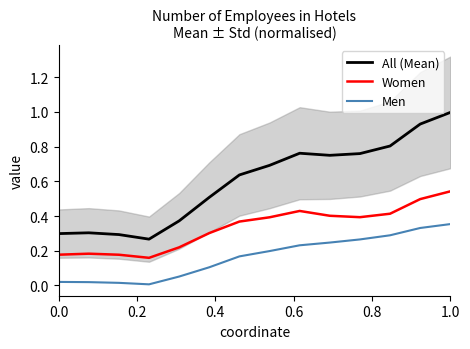

True or false: All (Mean) has a value of 0.5 at 0.0.

False